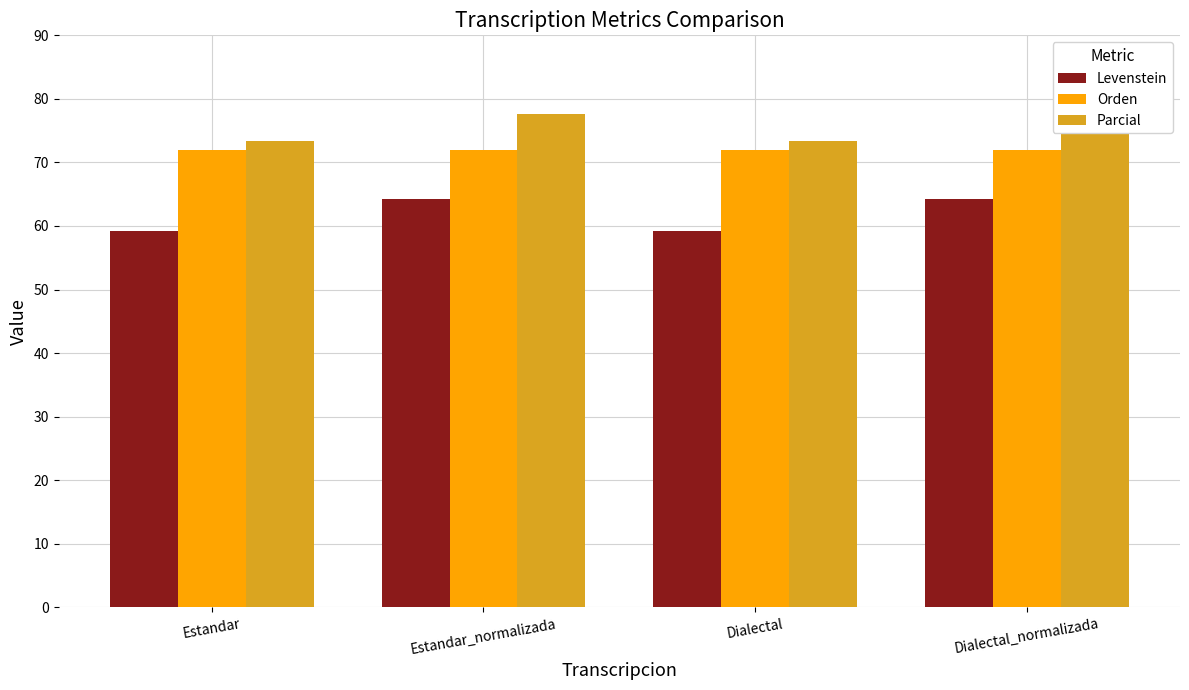

Is it true that Parcial equals 45.4 at Estandar?

False